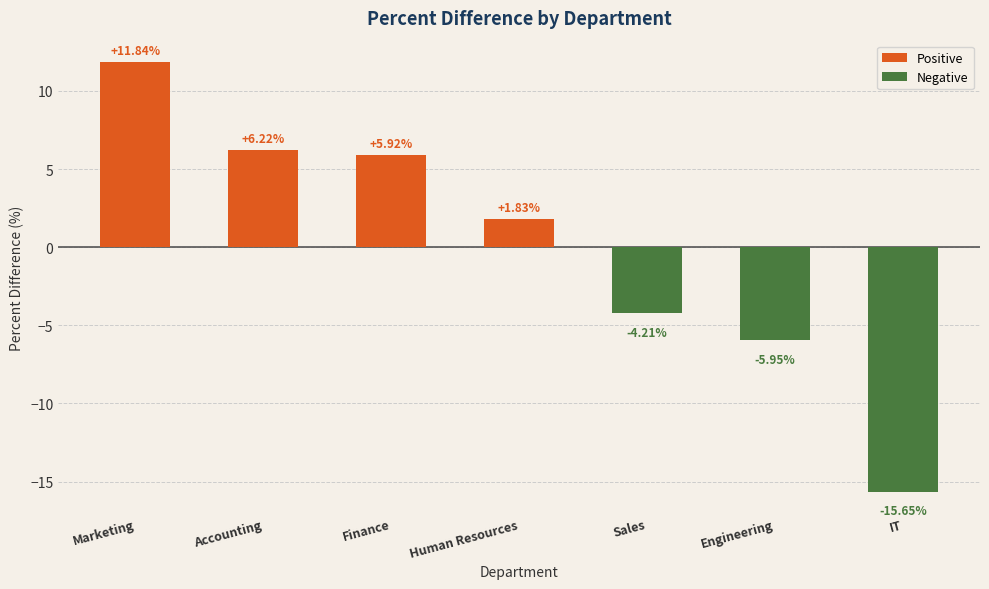

What is the label of the 6th bar from the left?

Engineering